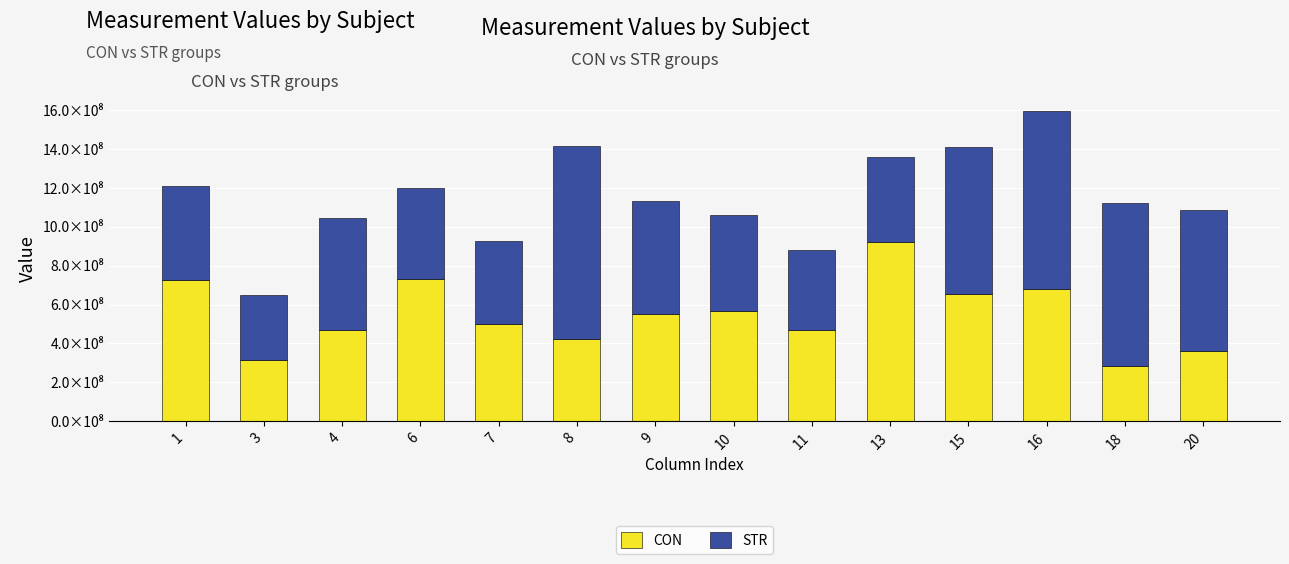

What are all the series names shown in the legend?

CON, STR